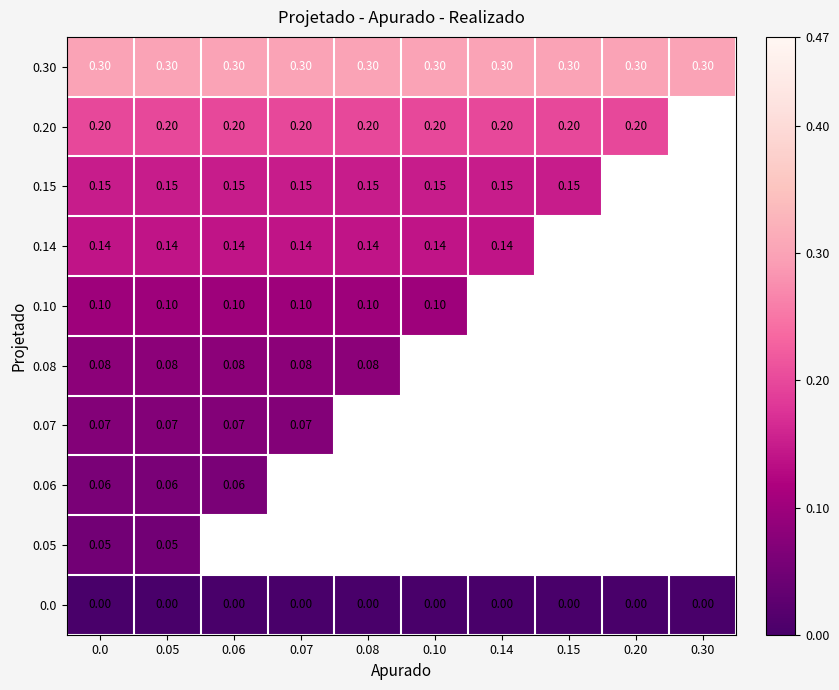

Which label corresponds to the largest value in the chart?

0.30